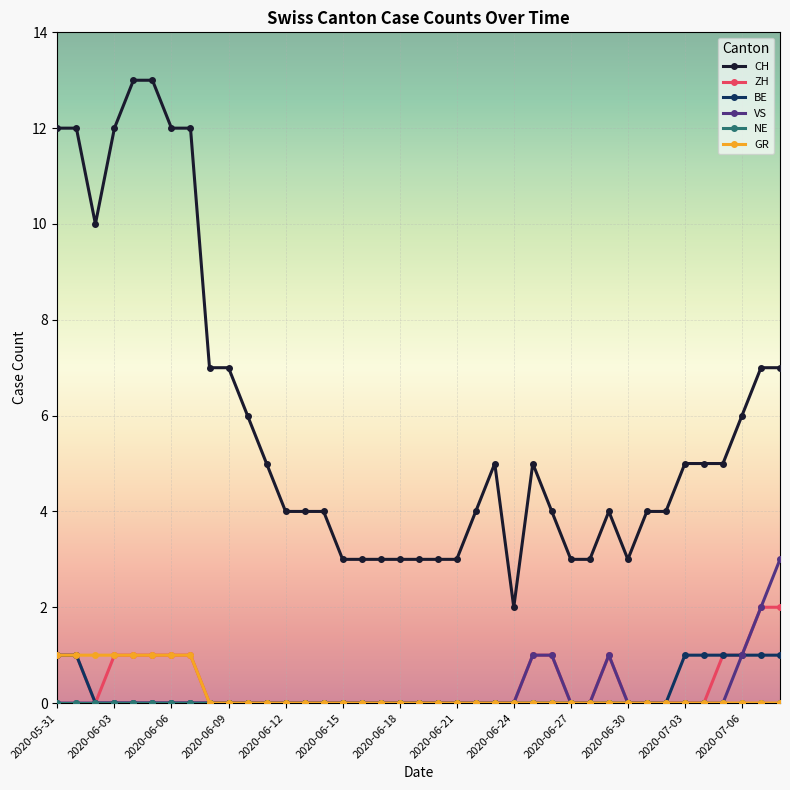

True or false: ZH and CH intersect in this chart.

False